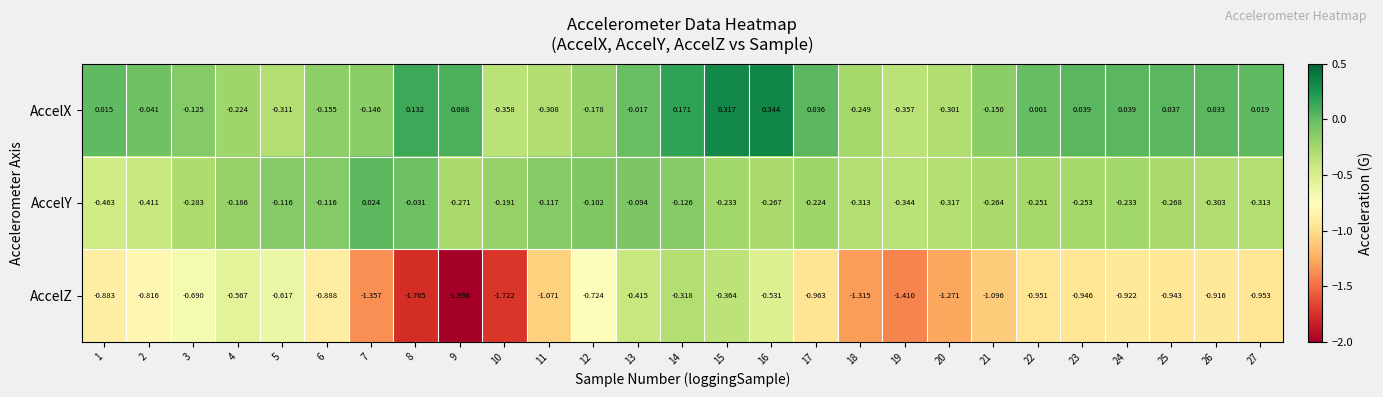

Which series has the largest range (max minus min)?

AccelZ